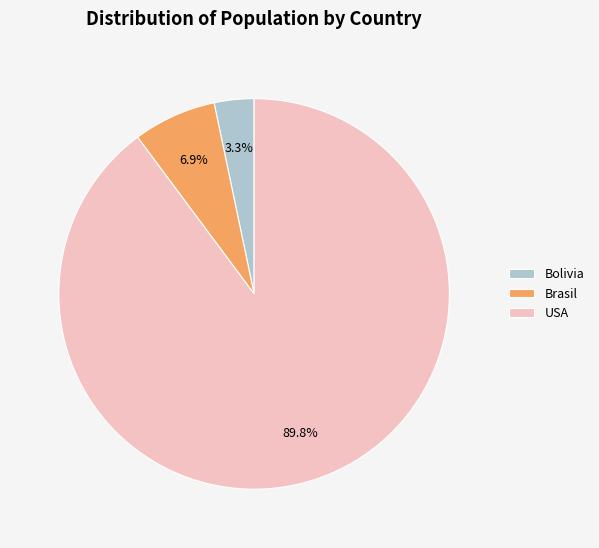

How much of the chart is everything except USA?

10.2%